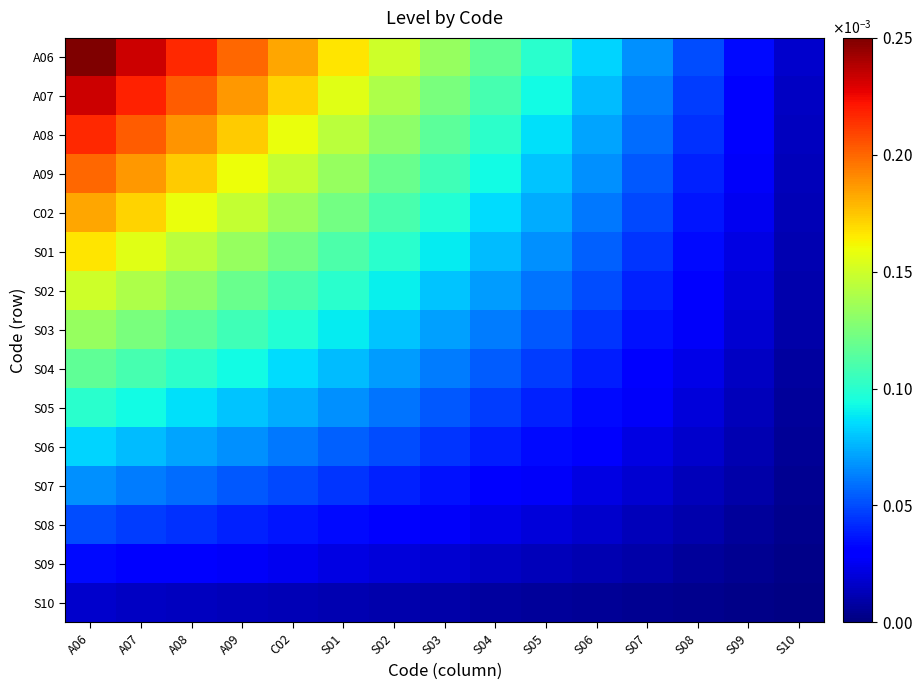

Which series has the largest total across all categories?

A06